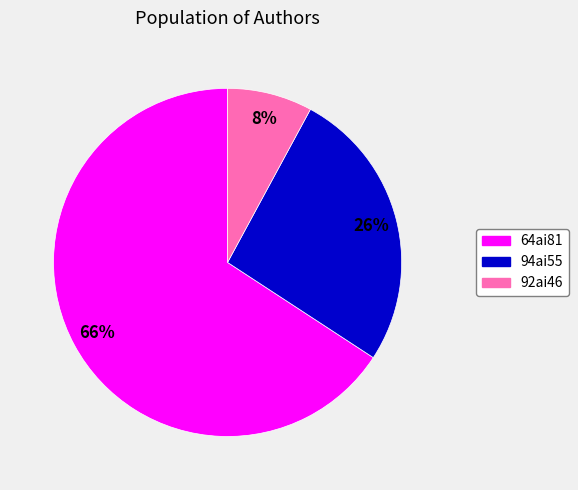

To the nearest percent, what is the average slice percentage?

33%